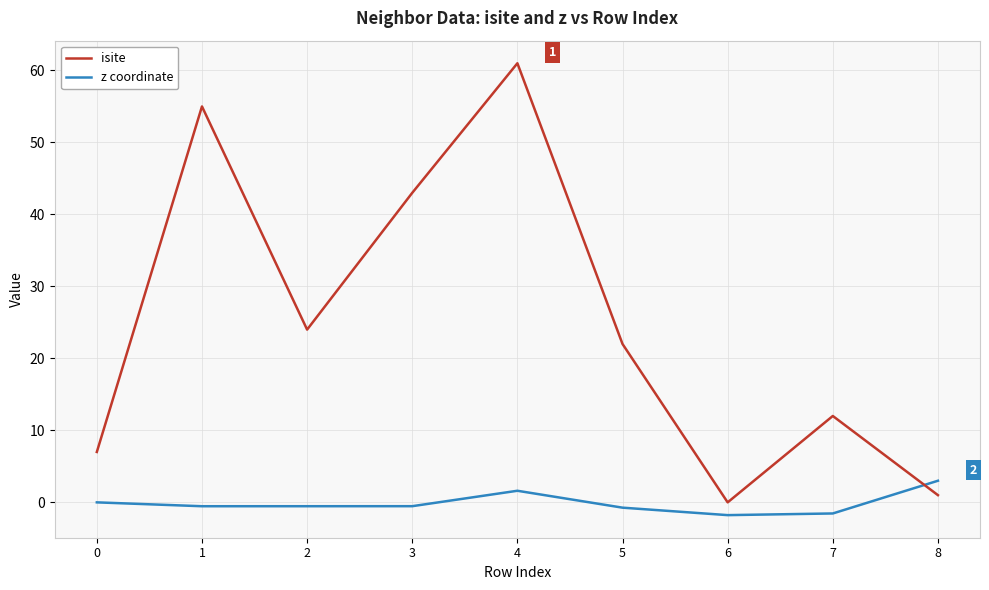

How many times do z coordinate and isite cross each other?

1